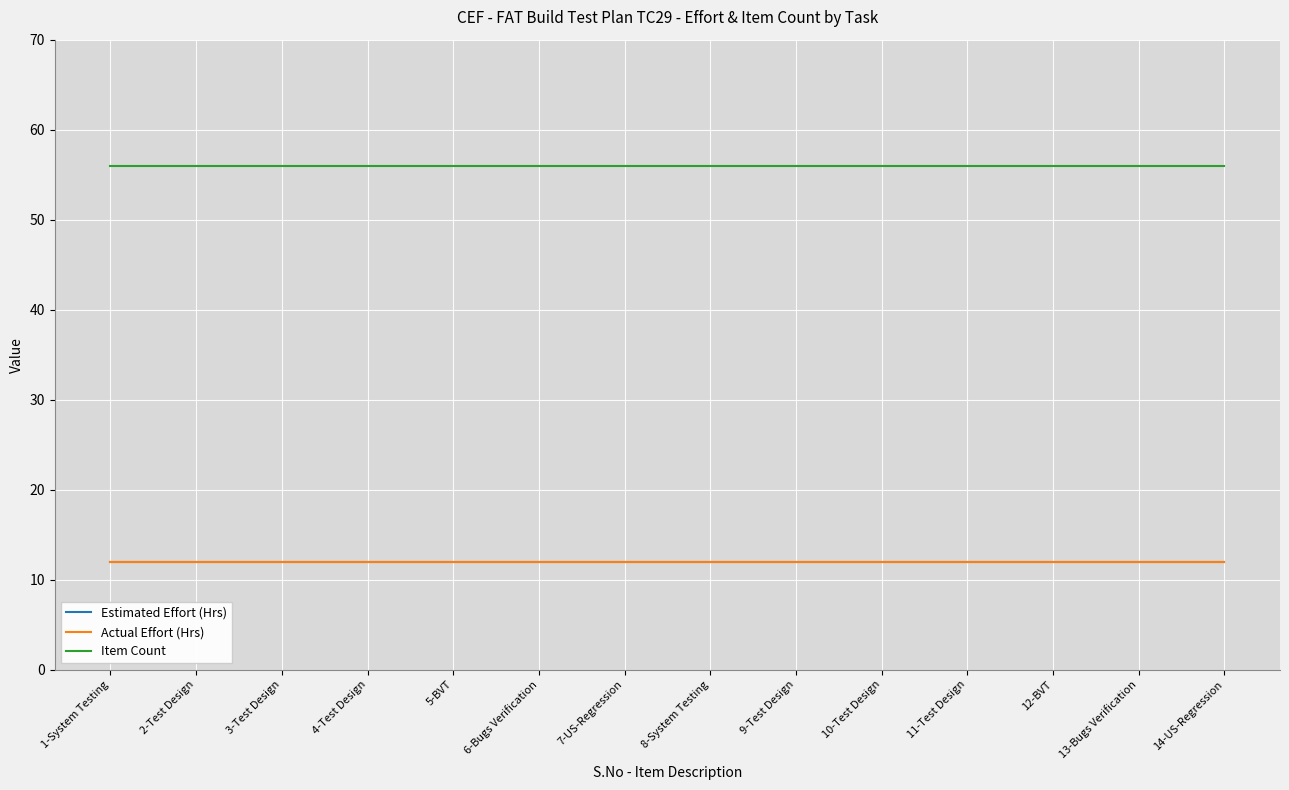

List the labels in order of Actual Effort (Hrs) value, largest first.

1-System Testing, 2-Test Design, 3-Test Design, 4-Test Design, 5-BVT, 6-Bugs Verification, 7-US-Regression, 8-System Testing, 9-Test Design, 10-Test Design, 11-Test Design, 12-BVT, 13-Bugs Verification, 14-US-Regression